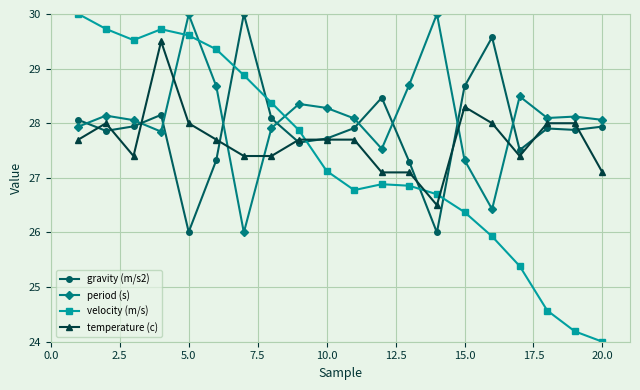

What is the value of the velocity (m/s) point at the 15th from the left?

26.4